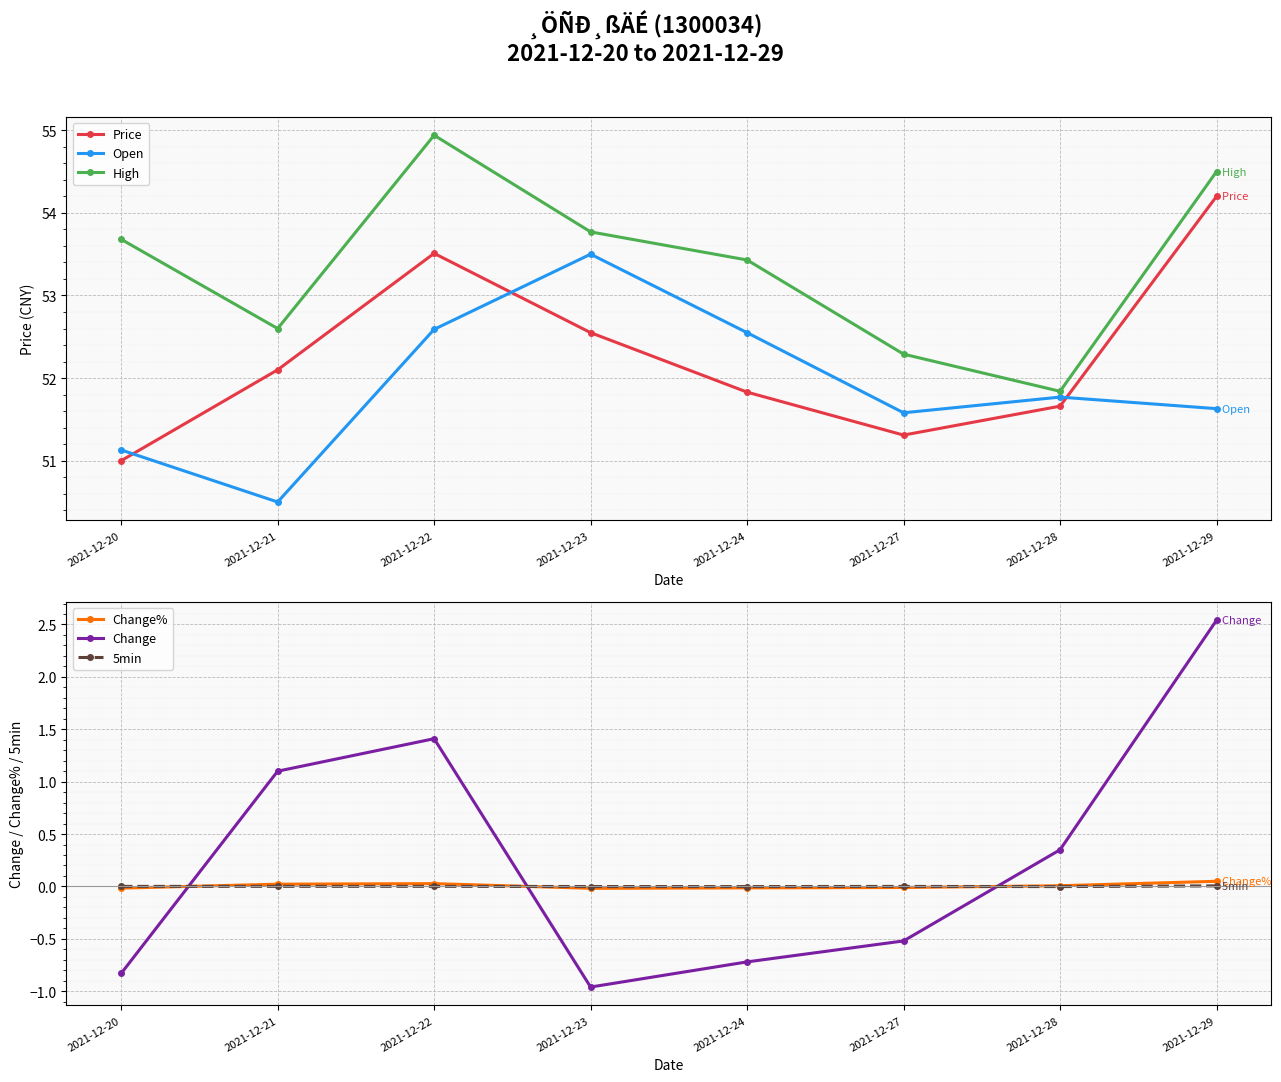

Rank the series by their maximum value, from highest to lowest.

High, Price, Open, Change, Change%, 5min